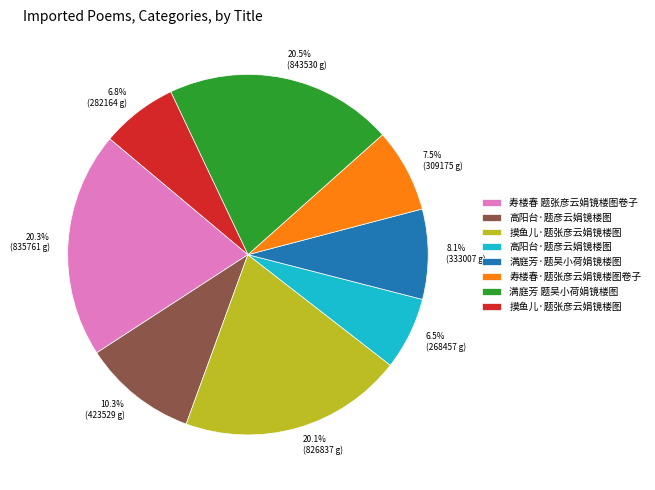

Does any single category account for the majority?

No